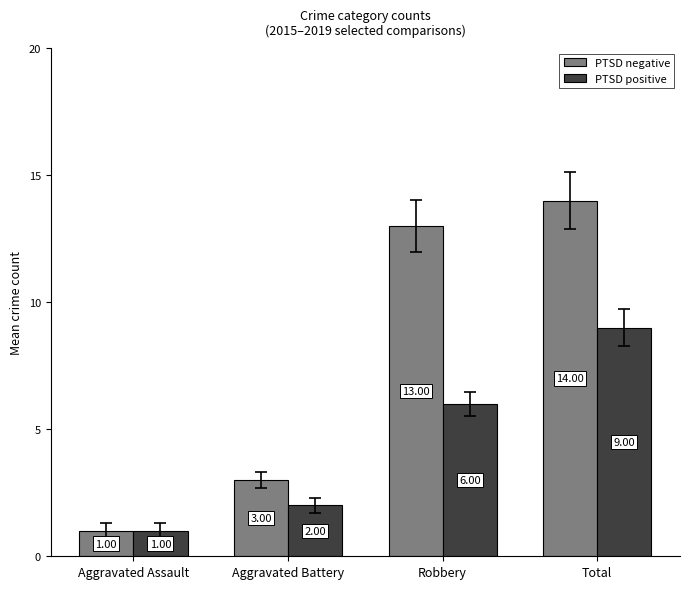

What is the difference between the highest and lowest values at Robbery?

7